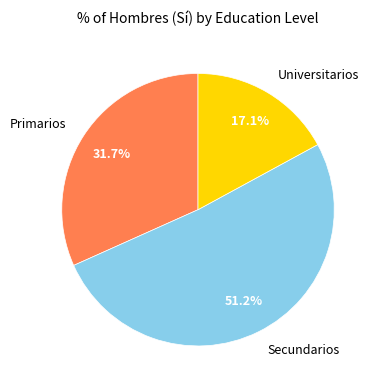

To the nearest percent, what is the difference between the Primarios and Universitarios slice percentages?

15%